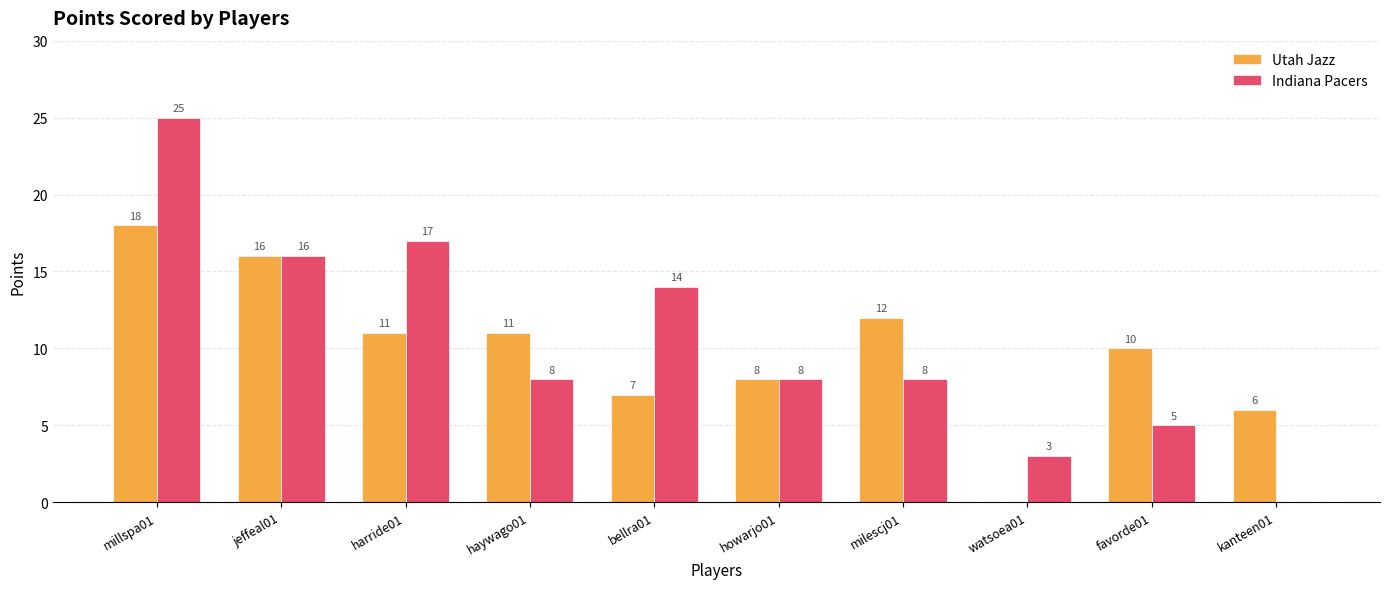

Are the bars grouped side by side (vs. stacked)?

Yes